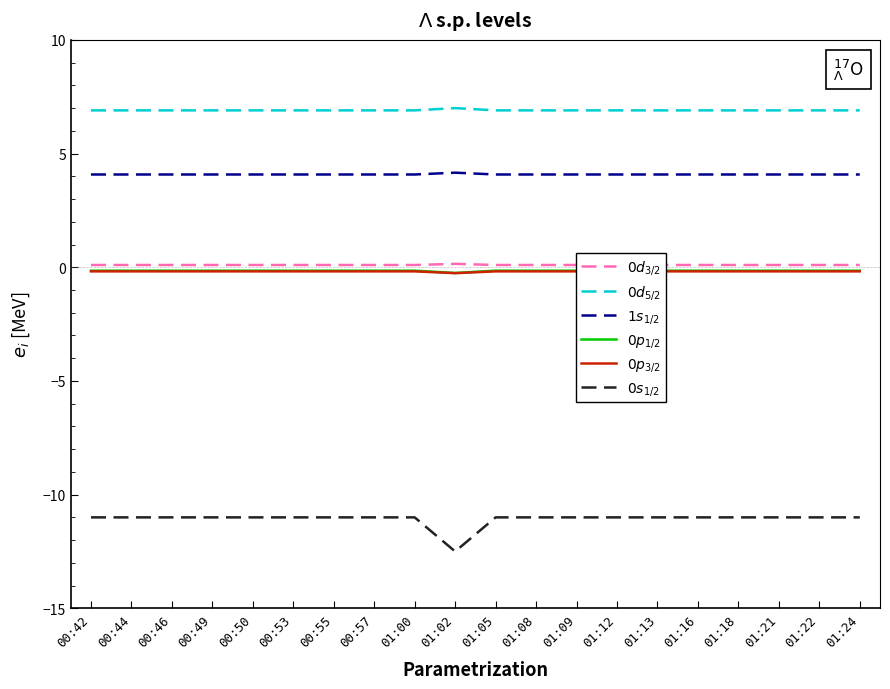

What is the label of the 1st point from the left?

00:42